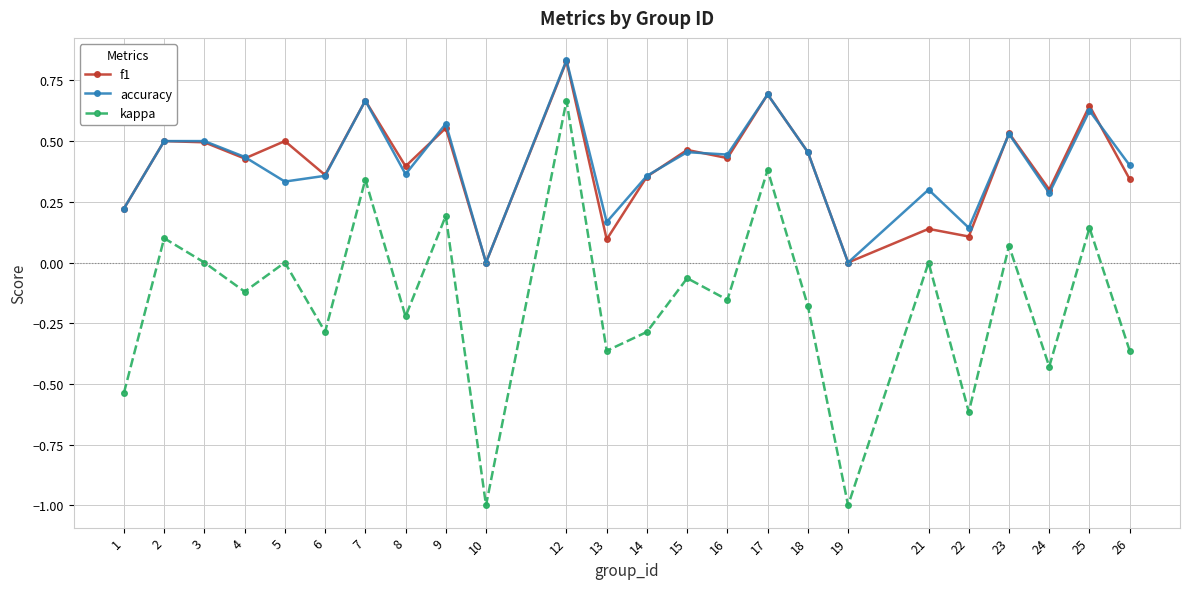

Does the chart have visible grid lines?

Yes